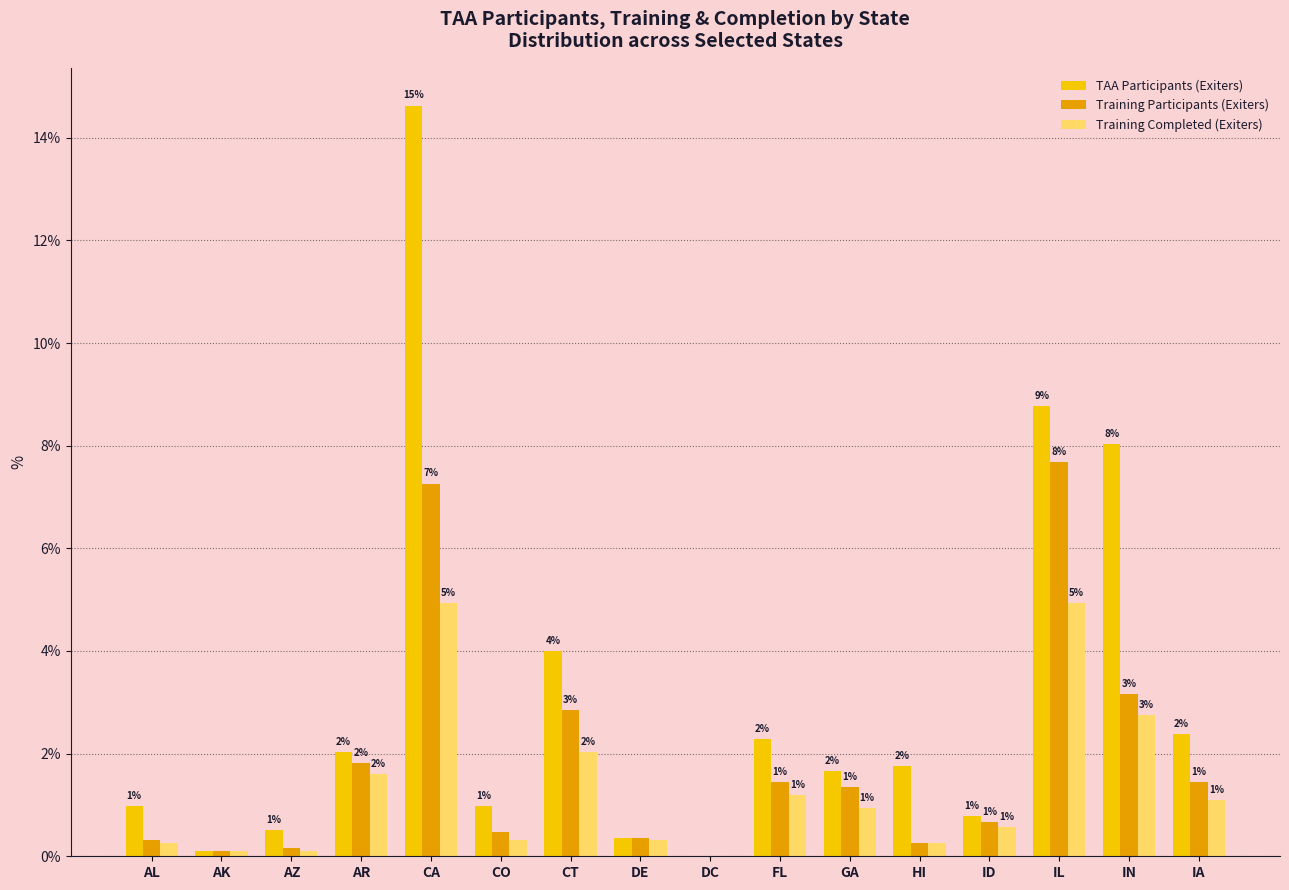

Which series has the widest spread of values?

TAA Participants (Exiters)